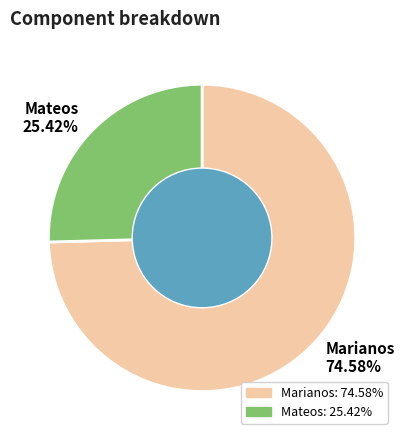

What percentage is the Mateos slice, to the nearest percent?

25%